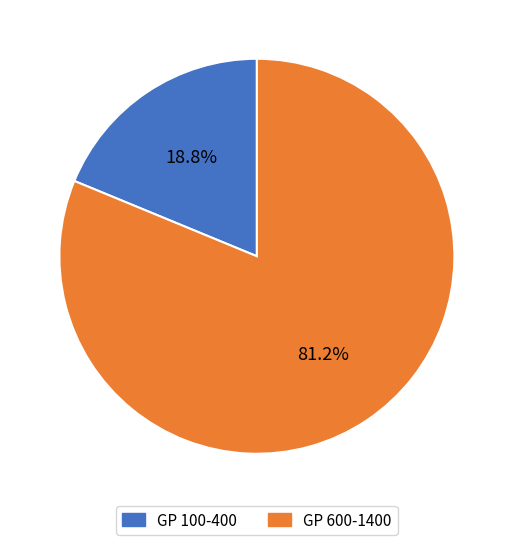

Does GP 600-1400 account for over 50% of the chart?

Yes